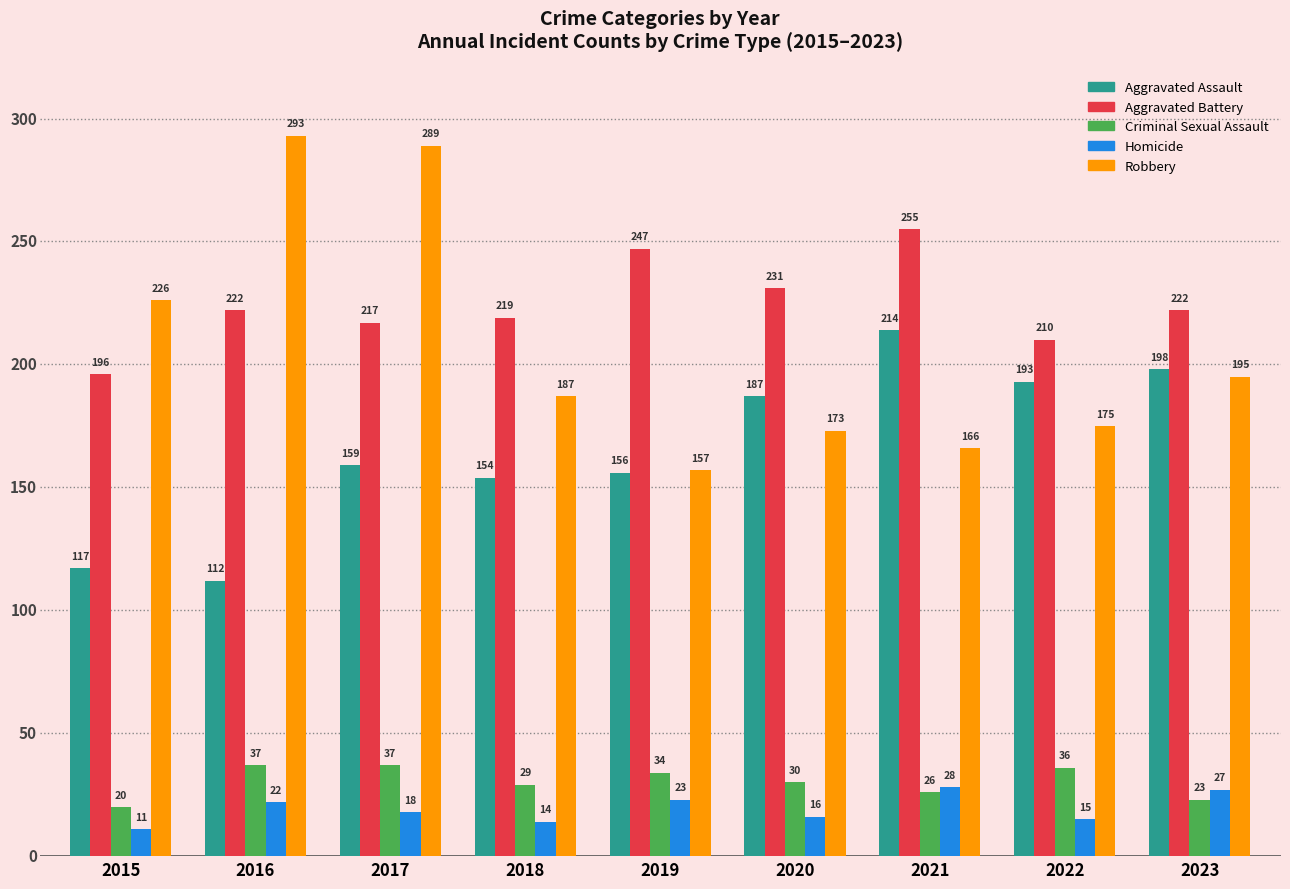

What is the difference between the maximum and minimum values in the Aggravated Assault series?

102